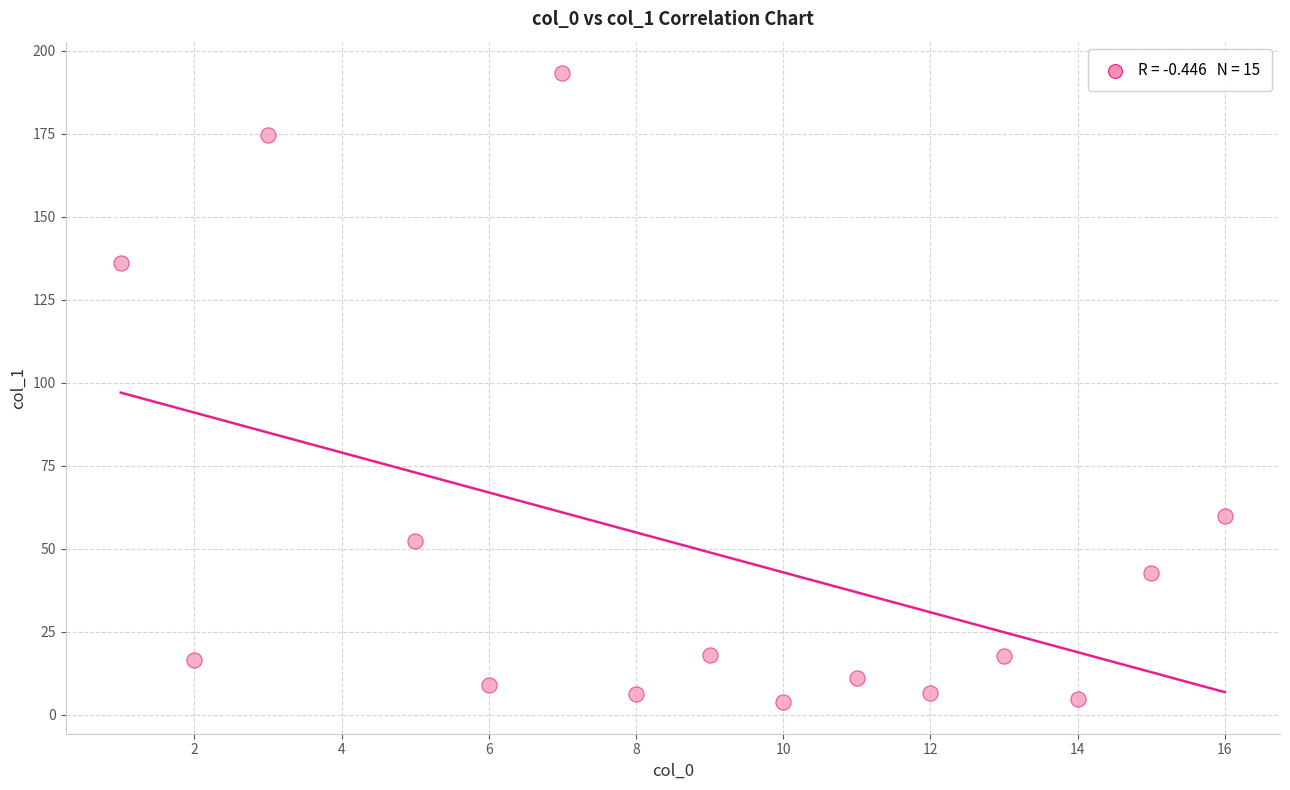

What is the range of X values (max minus min)?

15.0